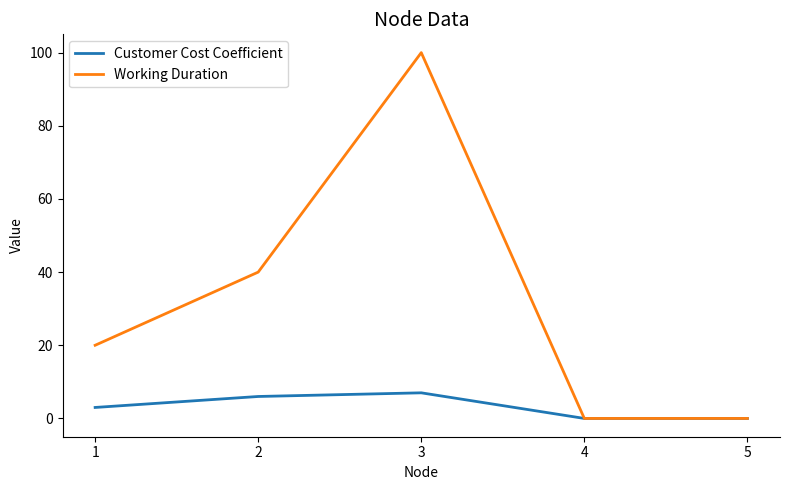

What is the maximum value for Customer Cost Coefficient?

7